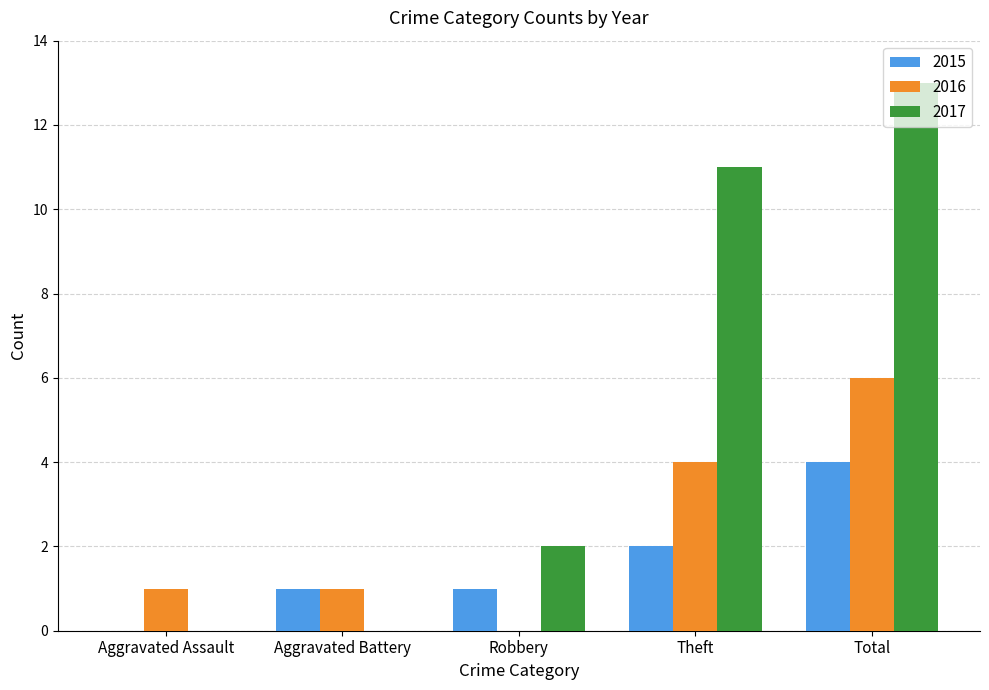

What is the greatest value displayed?

13